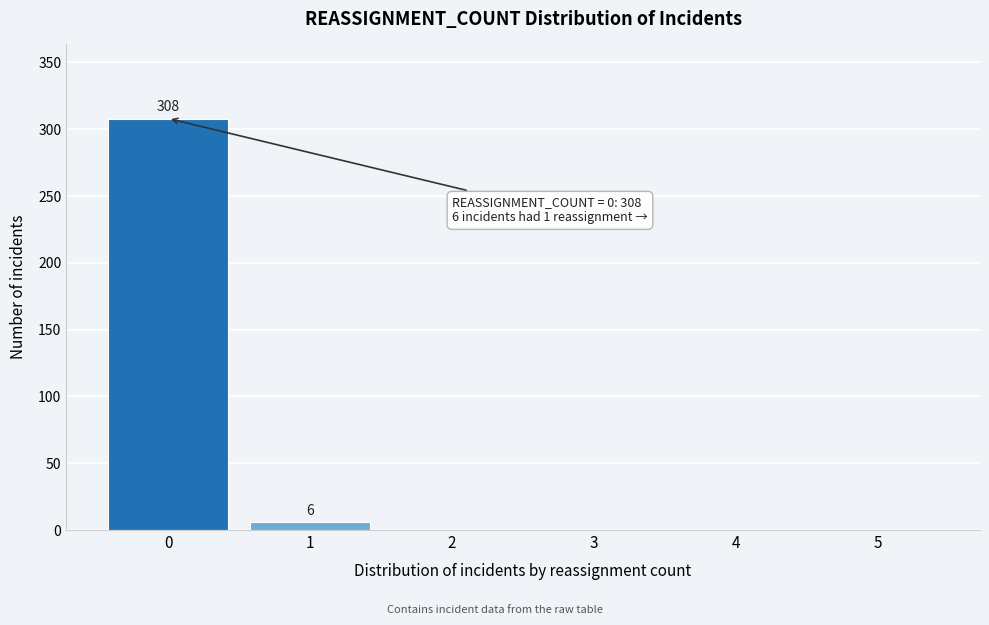

Reading right to left, what are all the values shown in this chart?

5=0	4=0	3=0	2=0	1=6	0=308